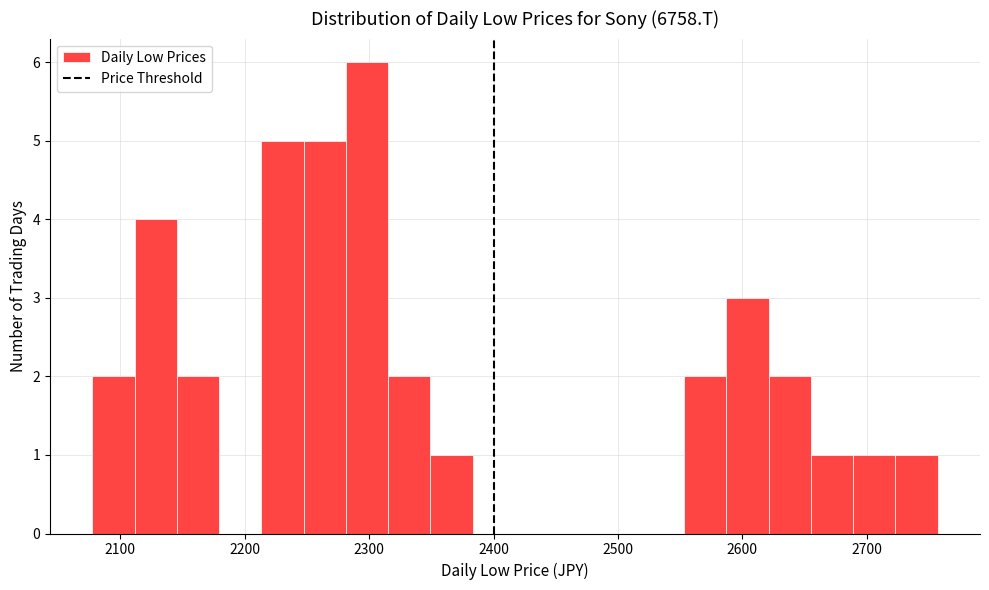

Around what value on the x-axis is the tallest bar? Give the approximate position of its centre, as read against the axis.

2300